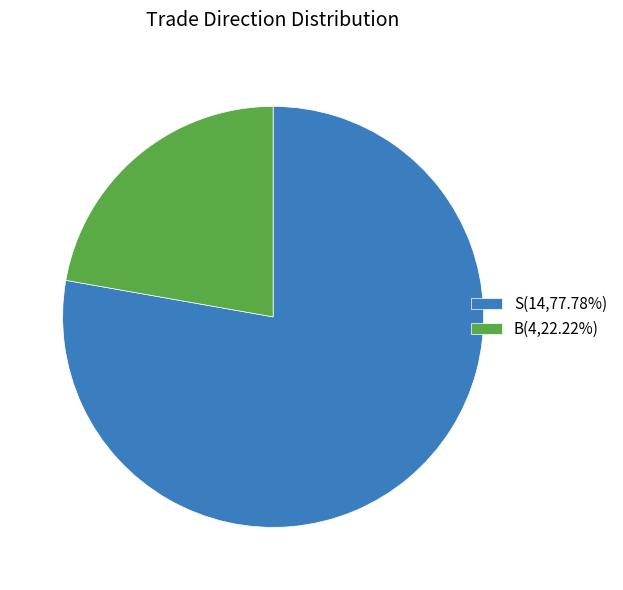

Does S account for over 50% of the chart?

Yes